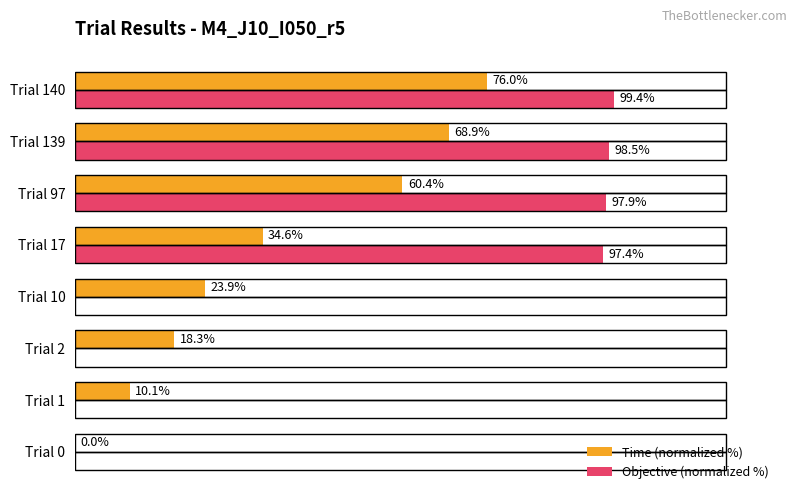

Which category has the highest value across all series?

Trial 140